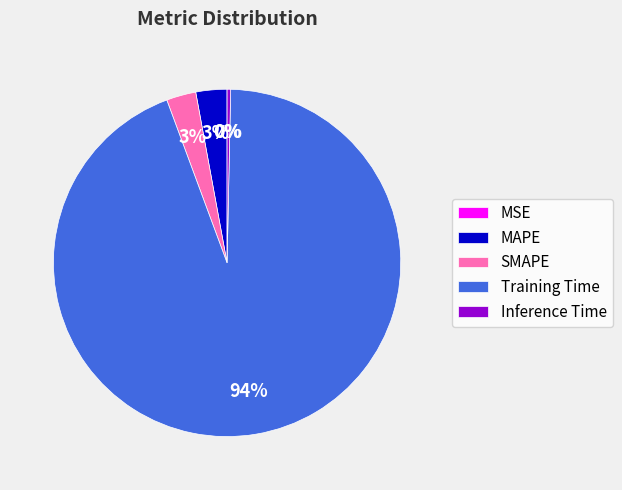

To the nearest percent, what percentage of the pie is MAPE?

3%